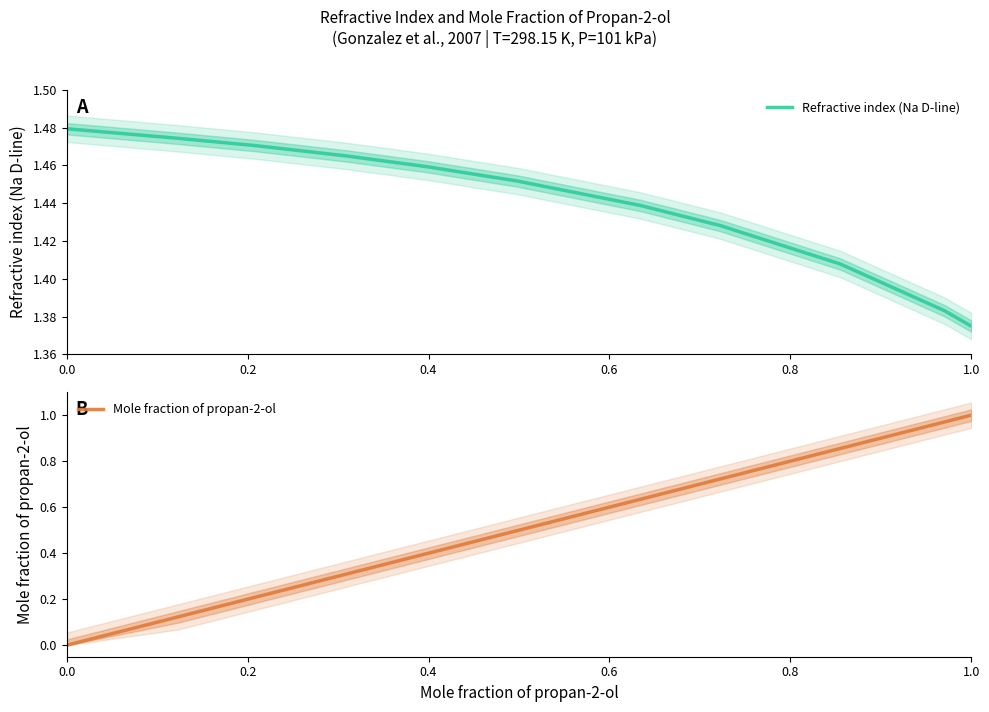

Does the chart have visible grid lines?

No